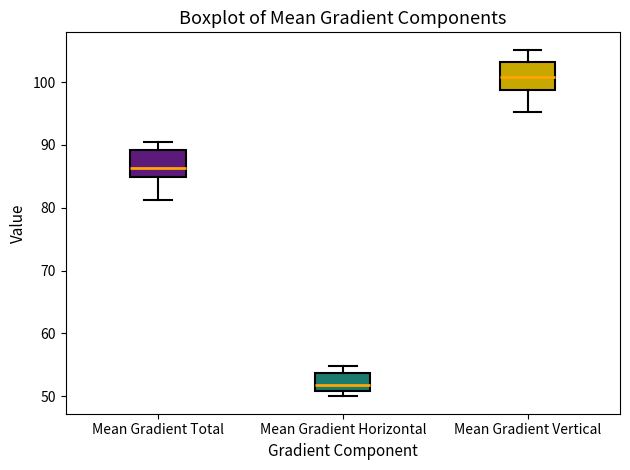

Reading left to right, read every box against the y-axis: the position of its median line, the range the box covers, and the ends of its whiskers. The values are not printed on the chart, so give them approximately, as read against the axis.

Mean Gradient Total: median 86, box 85 to 89, whiskers 81 to 91
Mean Gradient Horizontal: median 52, box 51 to 54, whiskers 50 to 55
Mean Gradient Vertical: median 101, box 99 to 103, whiskers 95 to 105